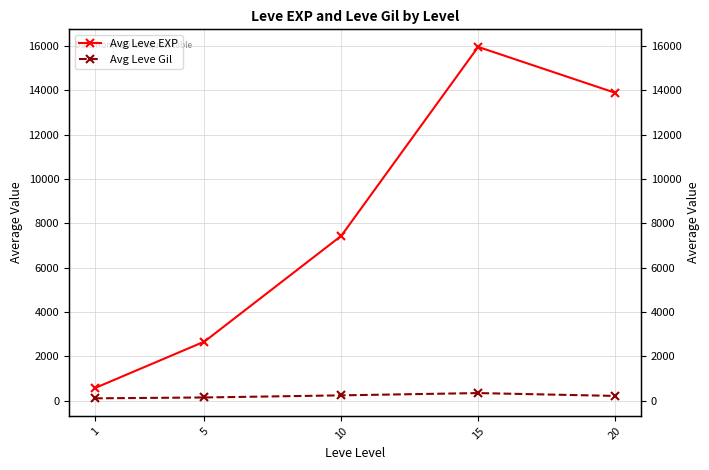

How many distinct data groups are displayed?

2